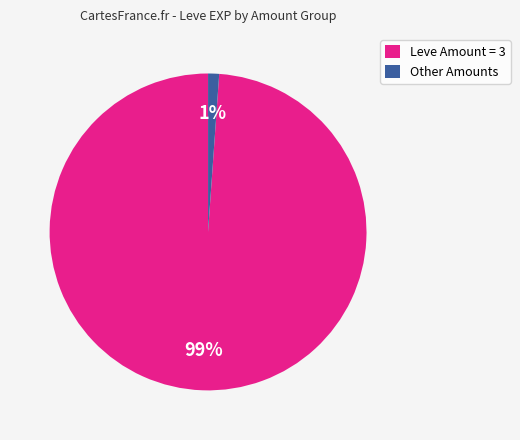

The Other Amounts slice represents 11% of the pie. True or false?

False